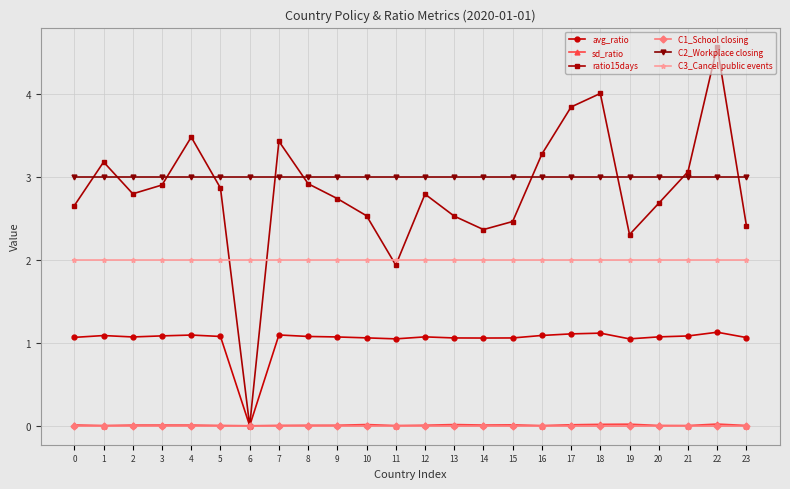

How many lines are shown in the chart?

6